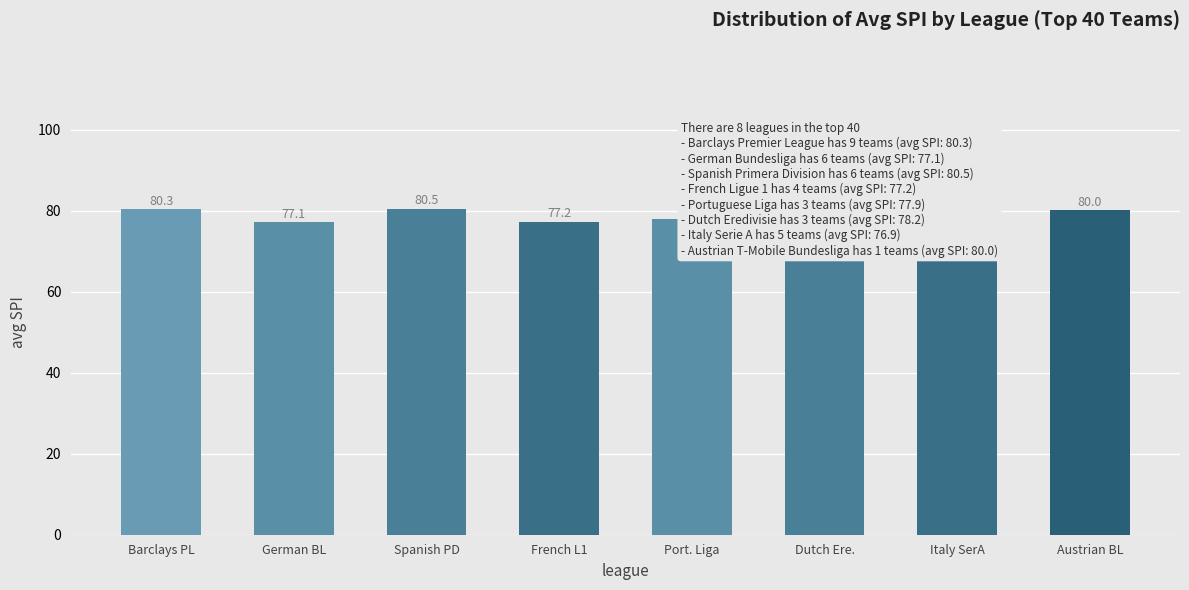

At which label does the data first exceed 78?

Barclays PL